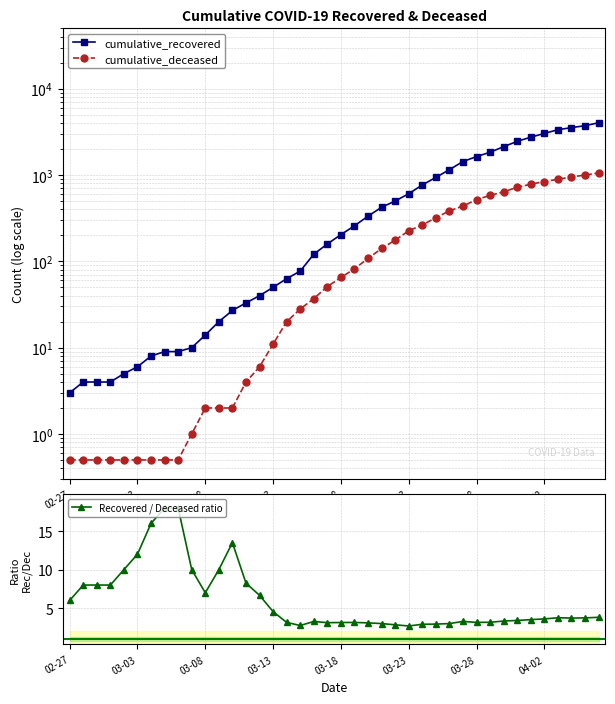

Which series has the widest spread of values?

cumulative_recovered